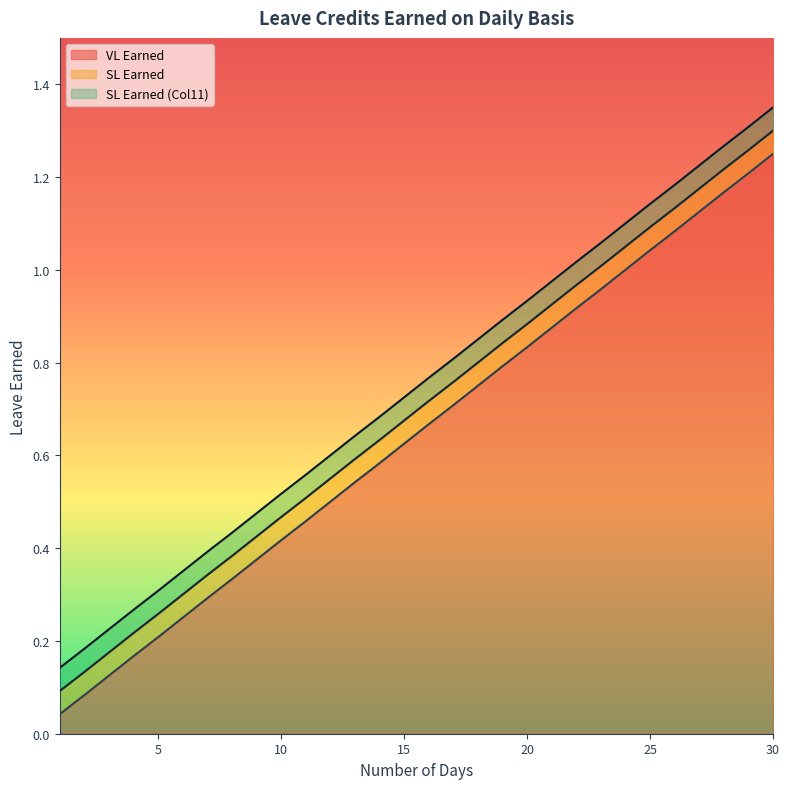

True or false: VL Earned and SL Earned (Col11) cross at least once.

False